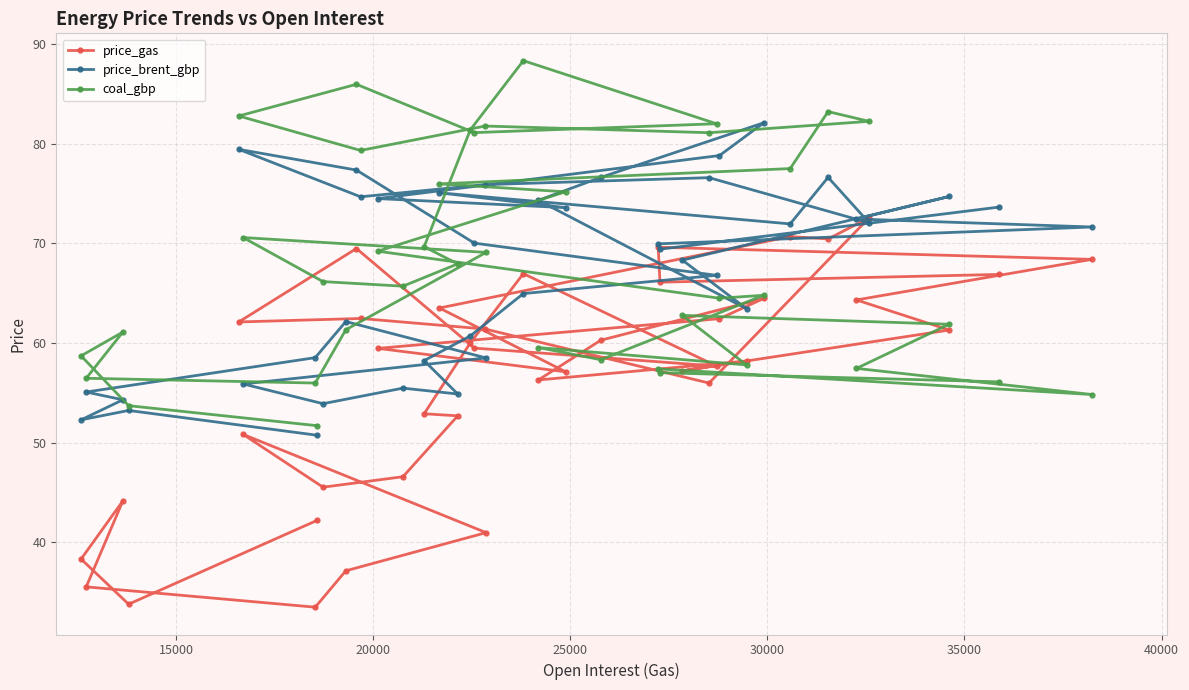

What is the value of the price_brent_gbp point at the 8th from the left?

50.7